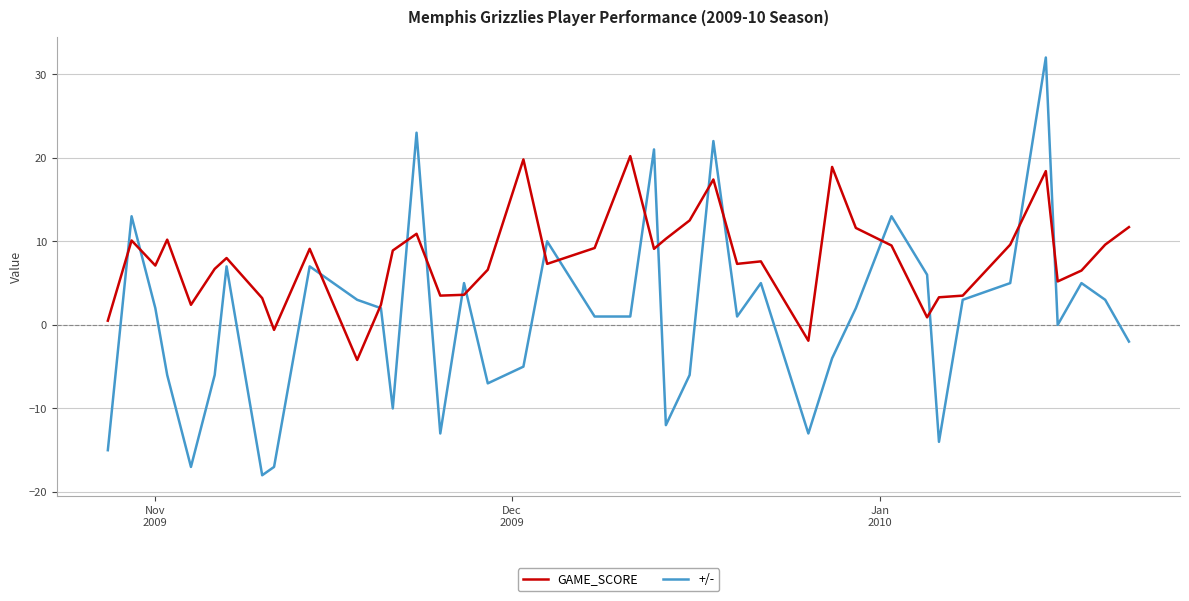

What is the highest value of the +/- series?

32.0